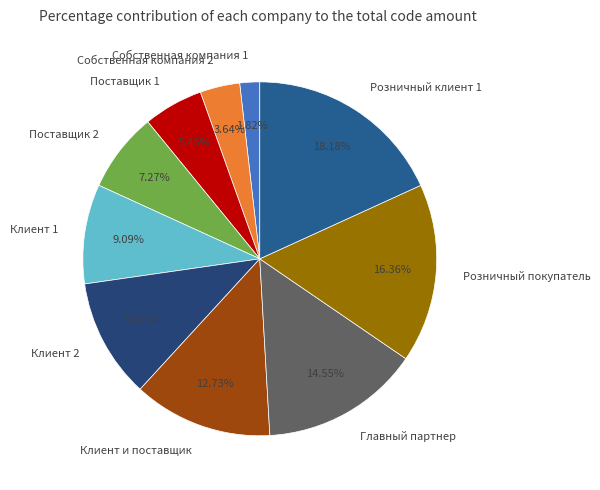

Does Клиент 1 account for over 50% of the chart?

No